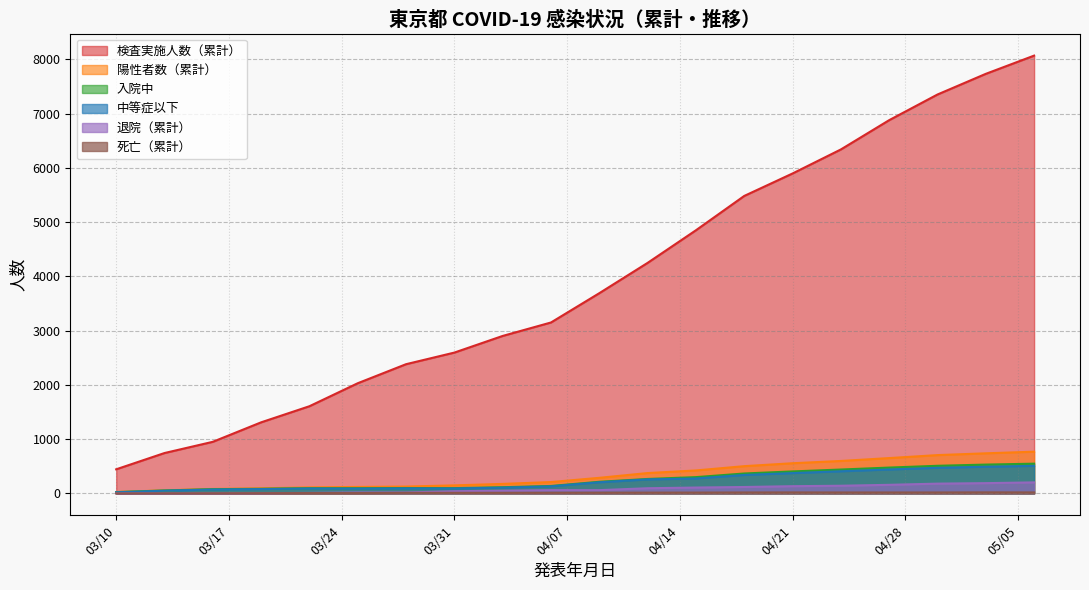

What is the sum of the 入院中 values at 2020-04-09 and 2020-04-30?

723